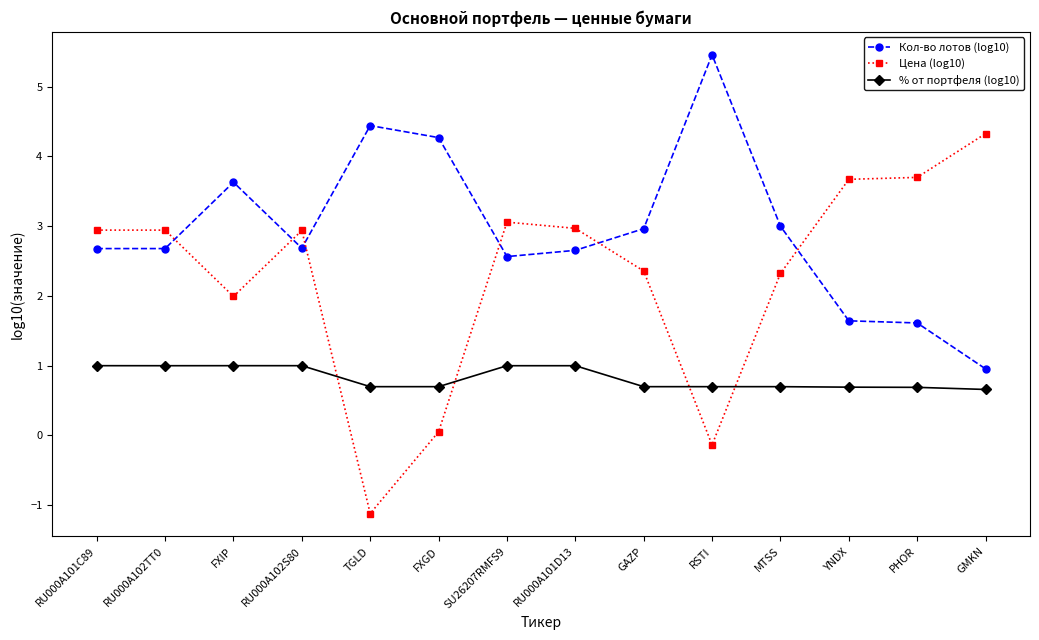

List the series in order of their peak value, highest first.

Кол-во лотов (log10), Цена (log10), % от портфеля (log10)